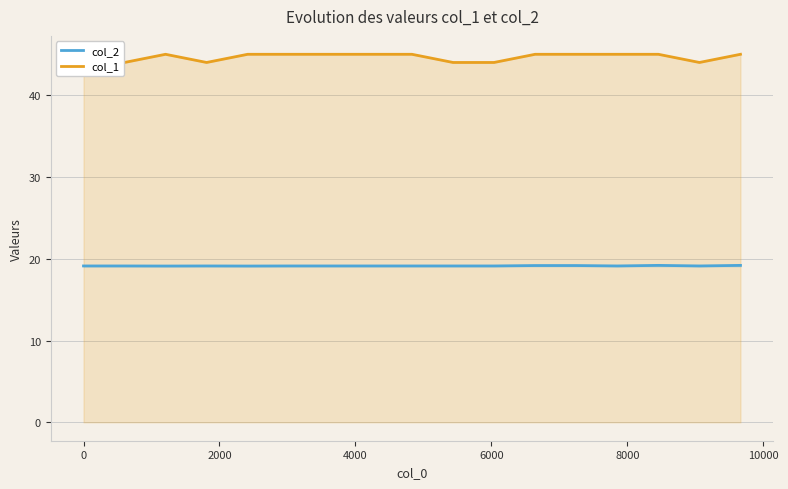

How many interior local valleys does the col_1 series have?

3